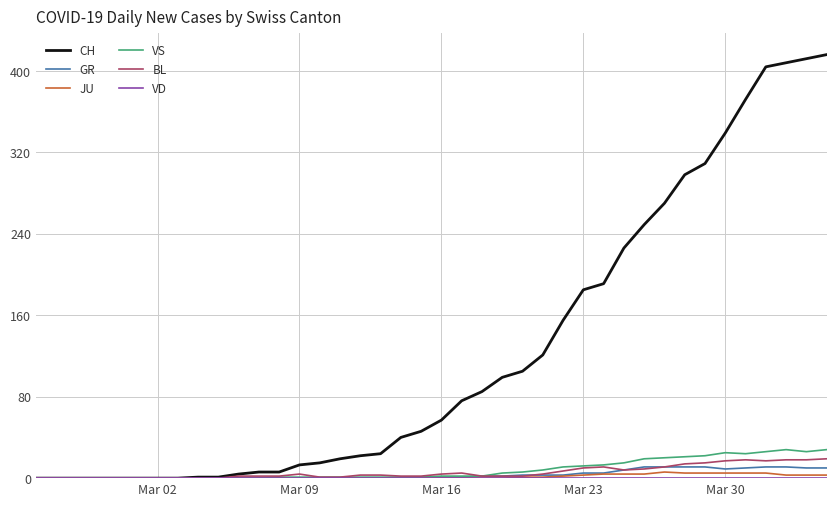

Which series has the largest range (max minus min)?

CH